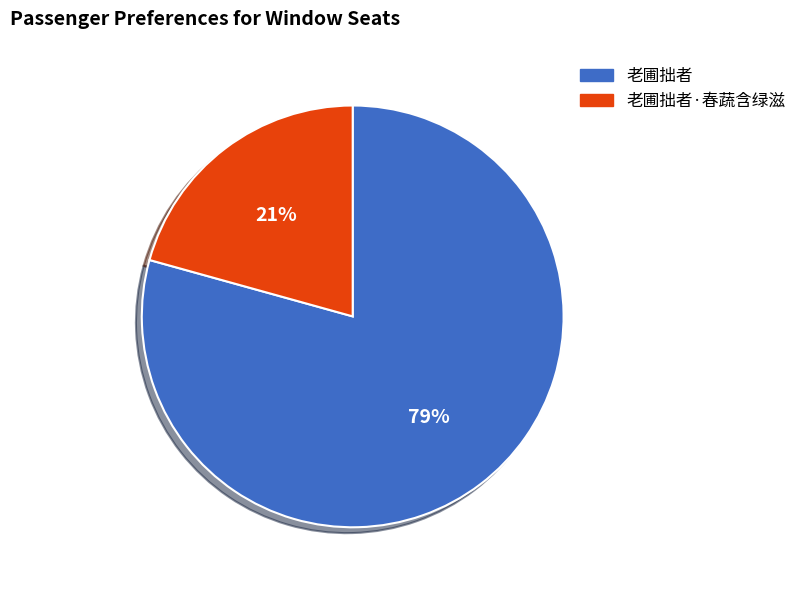

Does any single category account for the majority?

Yes